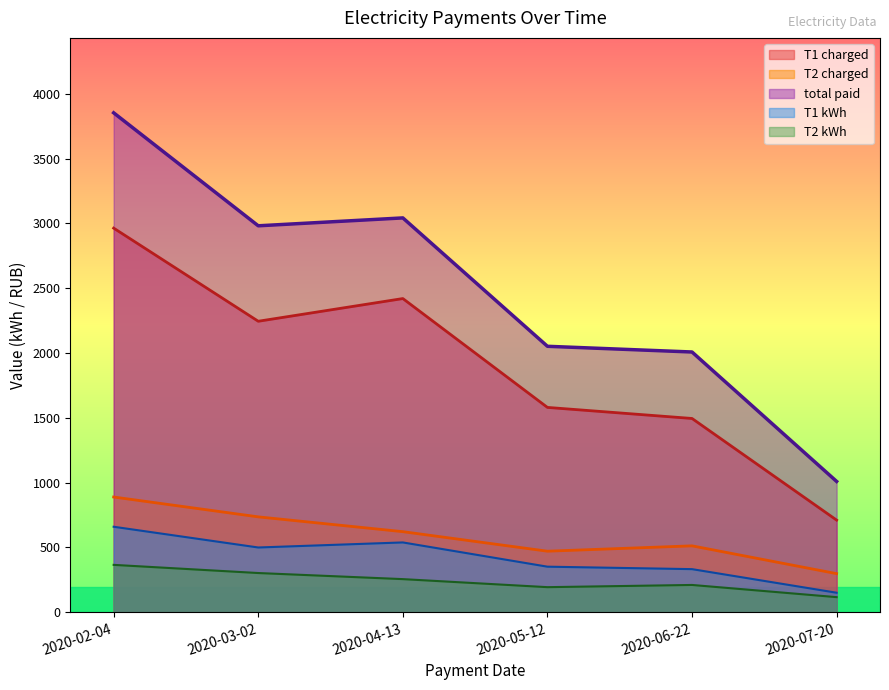

True or false: T1 charged and T2 kWh cross at least once.

False